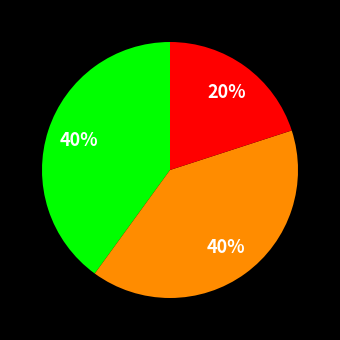

To the nearest percent, what is the difference between the largest and smallest slice percentages?

20%